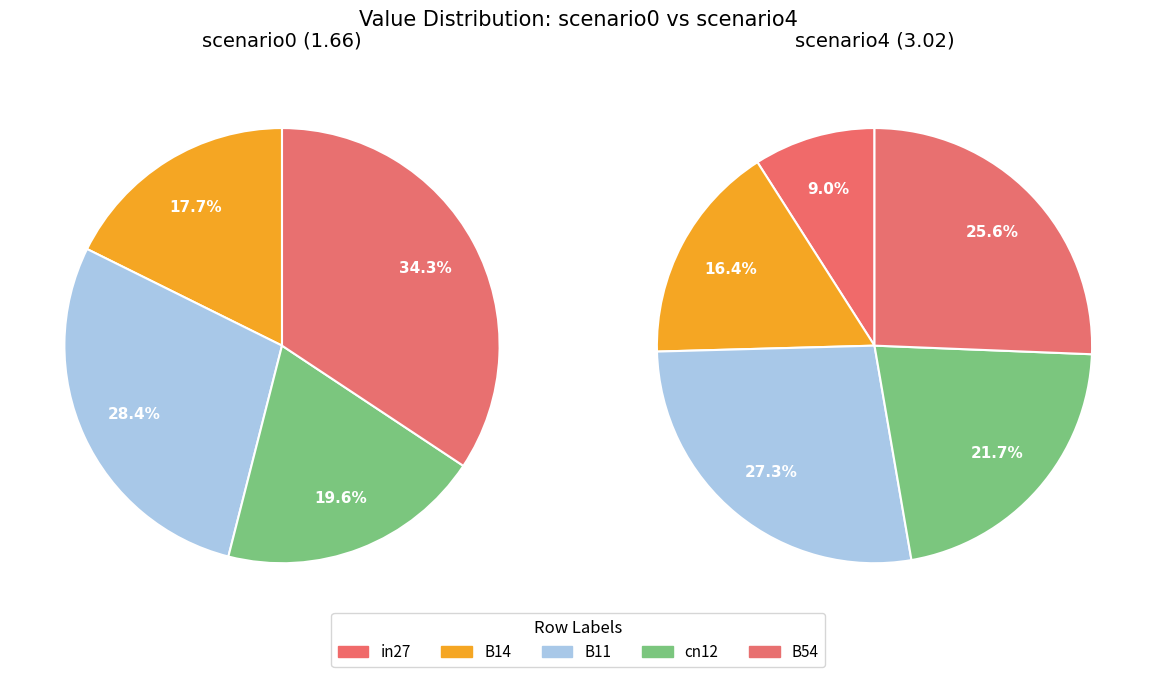

True or false: cn12 accounts for 20% of the total.

True